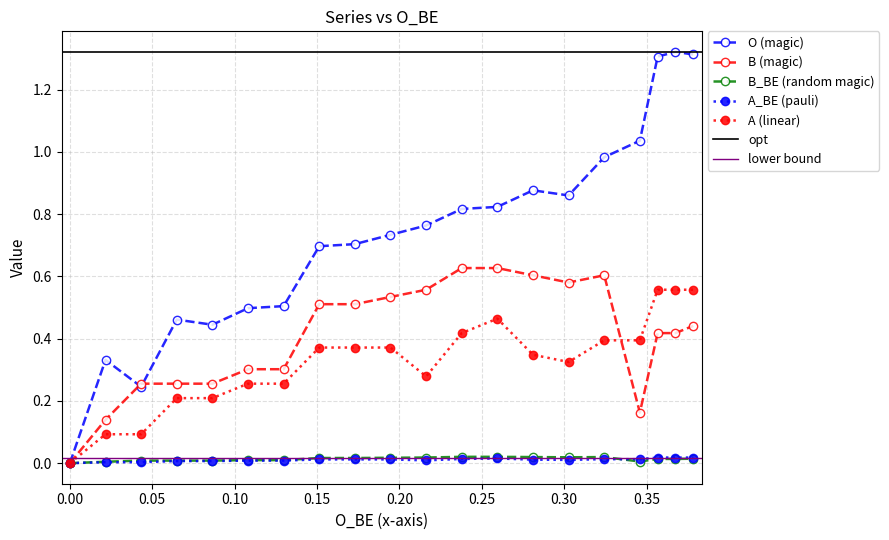

Is it true that B equals 0.7 at 18?

False